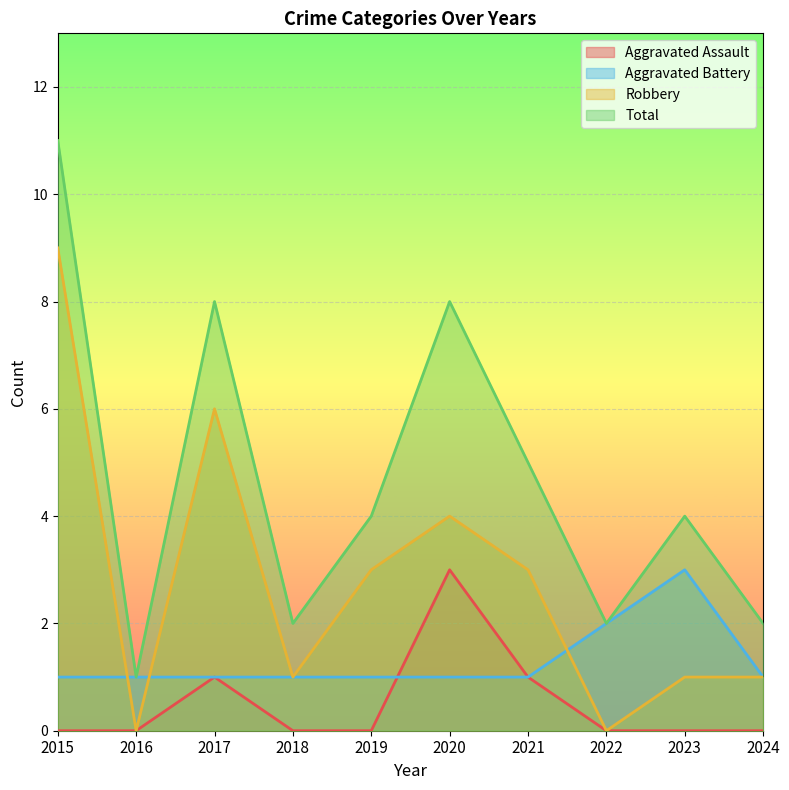

How many values in Aggravated Assault are above zero?

3